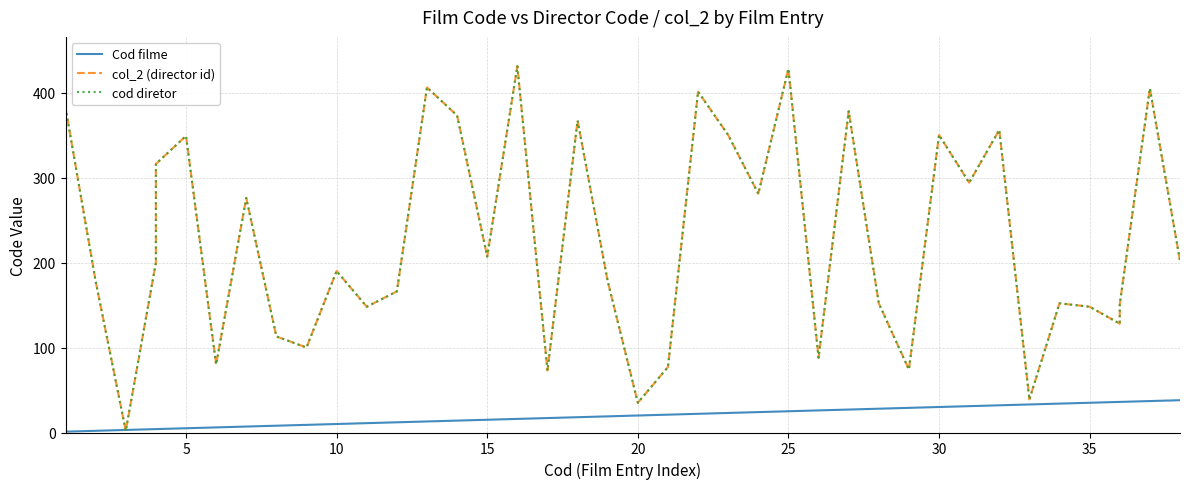

What are all the series names shown in the legend?

Cod filme, col_2 (director id), cod diretor